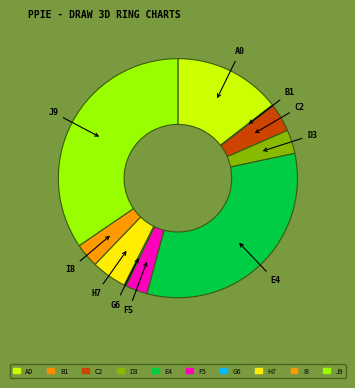

Does F5 represent more than half of the total?

No